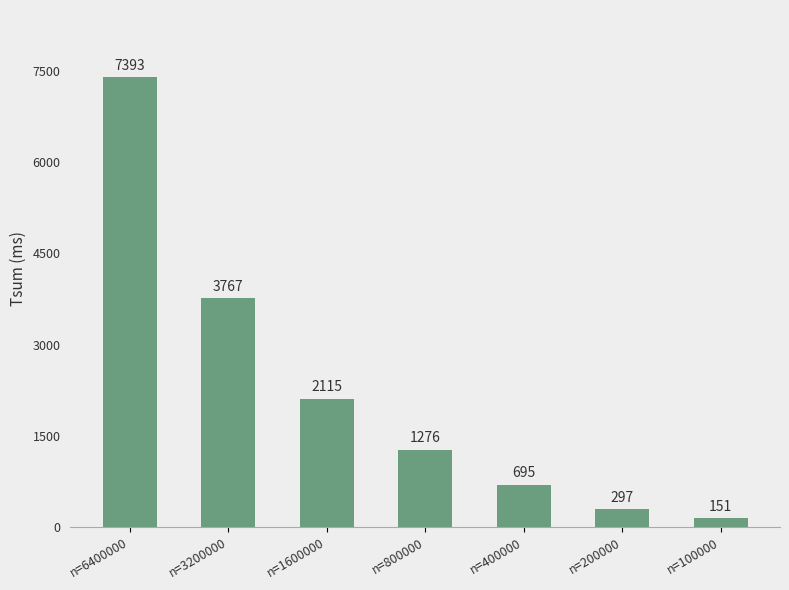

What is the value of the 1st bar from the left?

7393